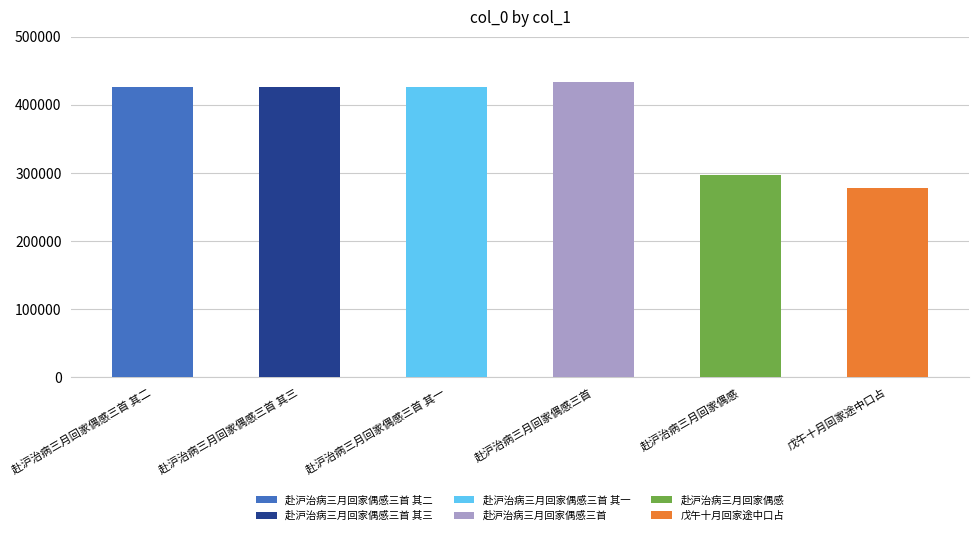

Are the bars grouped side by side (vs. stacked)?

No